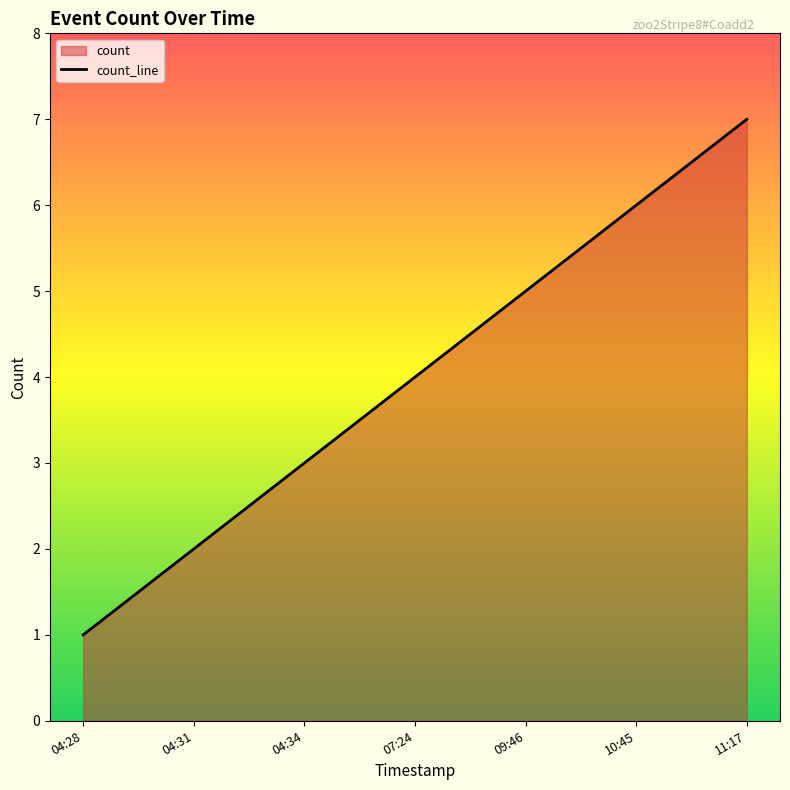

What is the change in value from 04:28 to 04:34?

+2